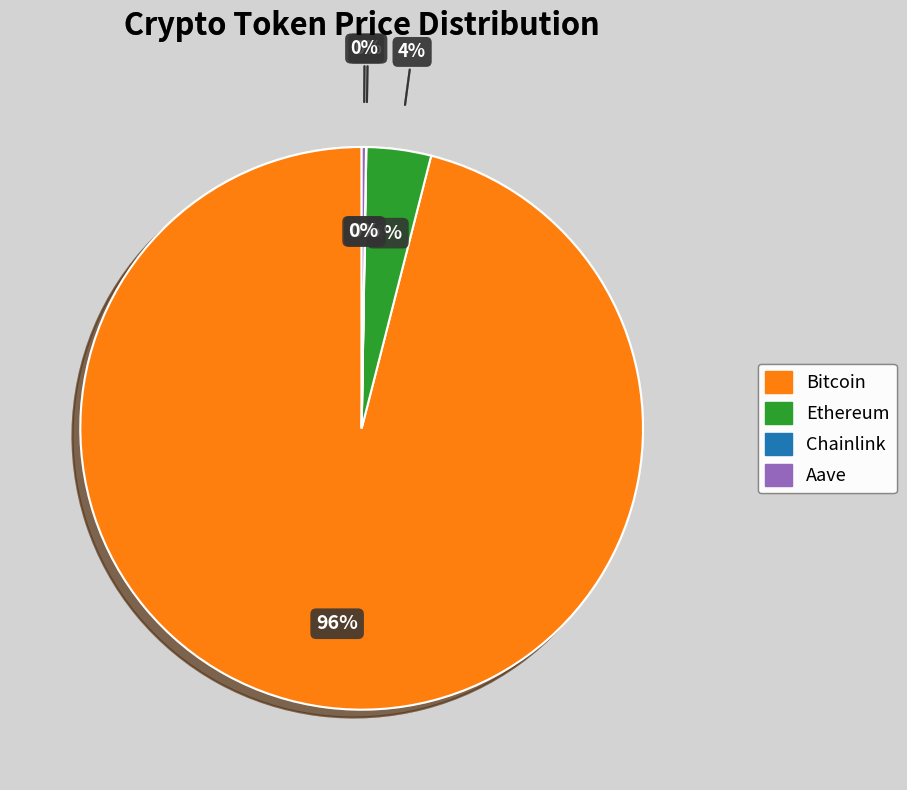

To the nearest percent, what is the average slice percentage?

25%